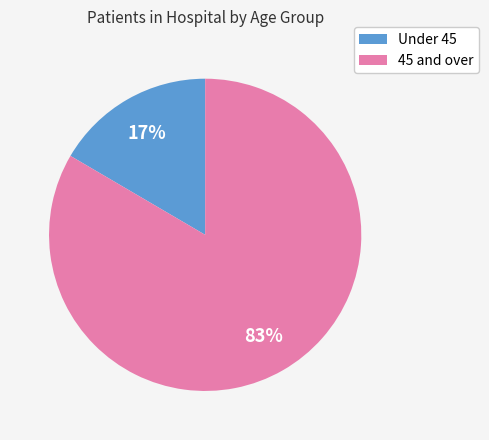

Is there any slice that represents more than half of the pie?

Yes